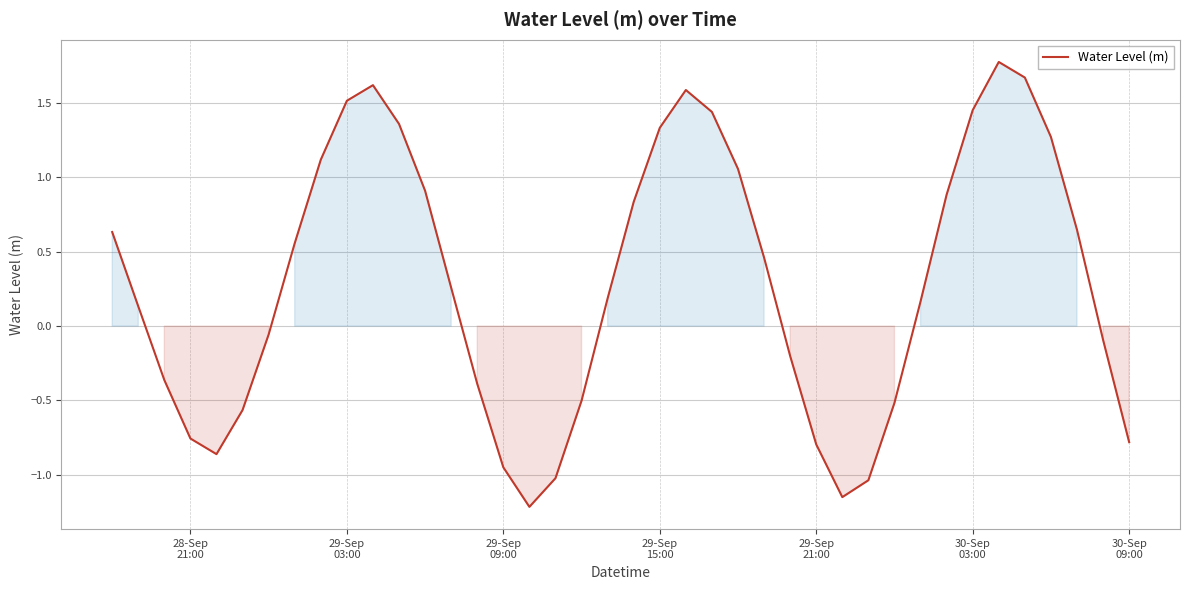

What is the greatest value displayed?

1.8